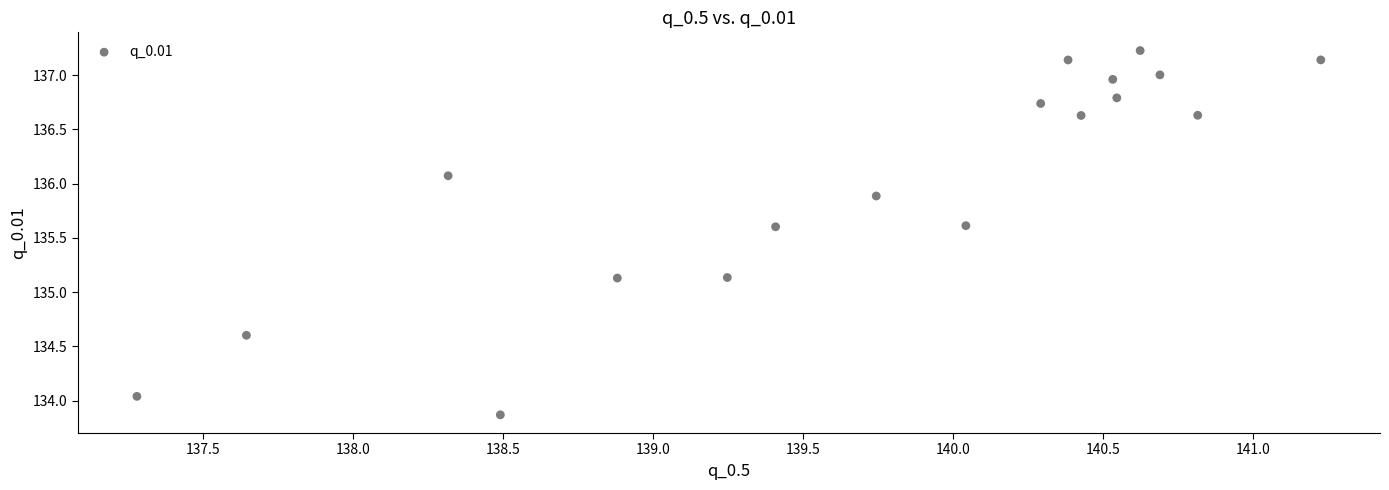

What is the range of Y values (max minus min)?

3.4